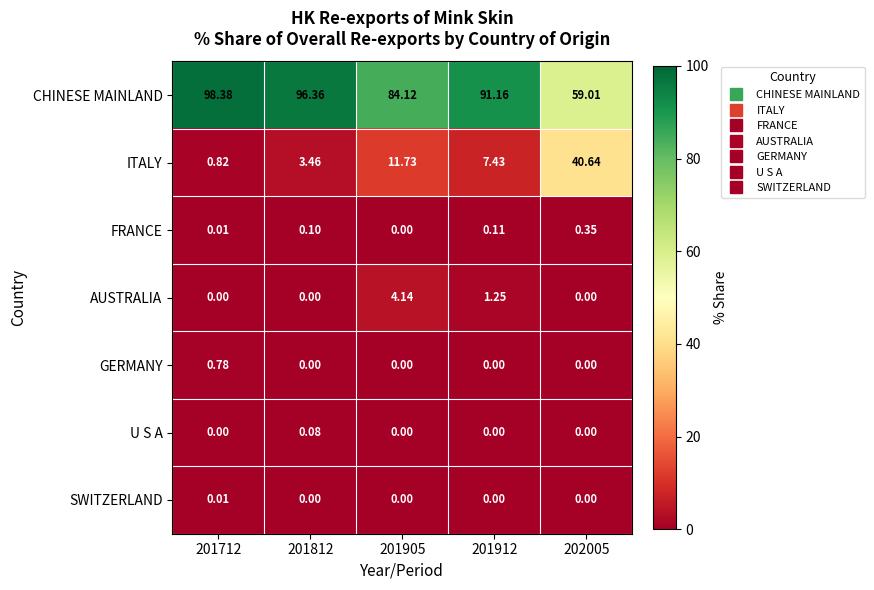

Which series has the largest range (max minus min)?

ITALY